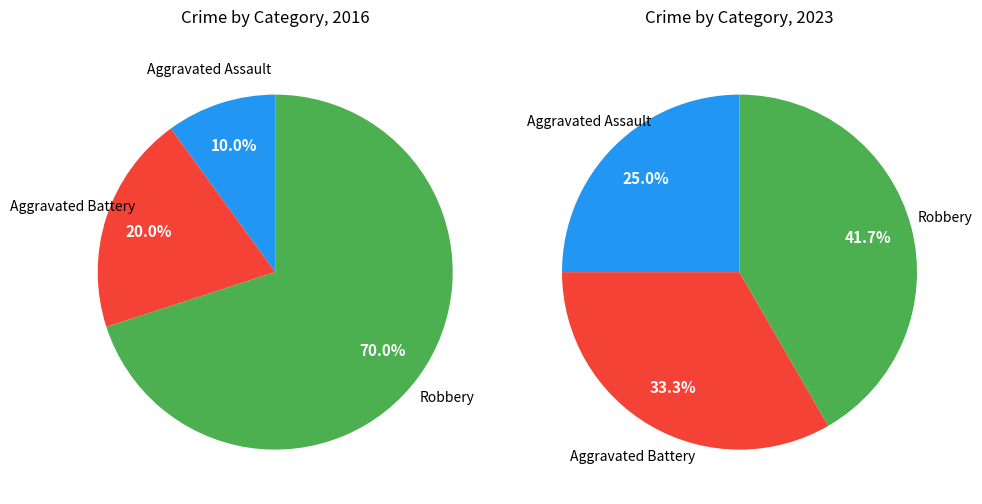

True or false: Aggravated Battery accounts for 20% of the total.

True